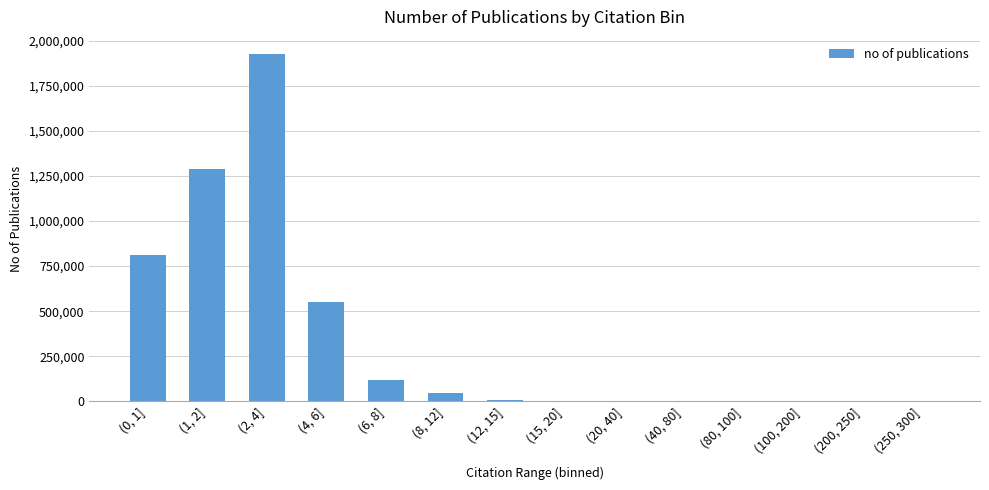

Is it true that the value at (0, 1] is 810096?

True